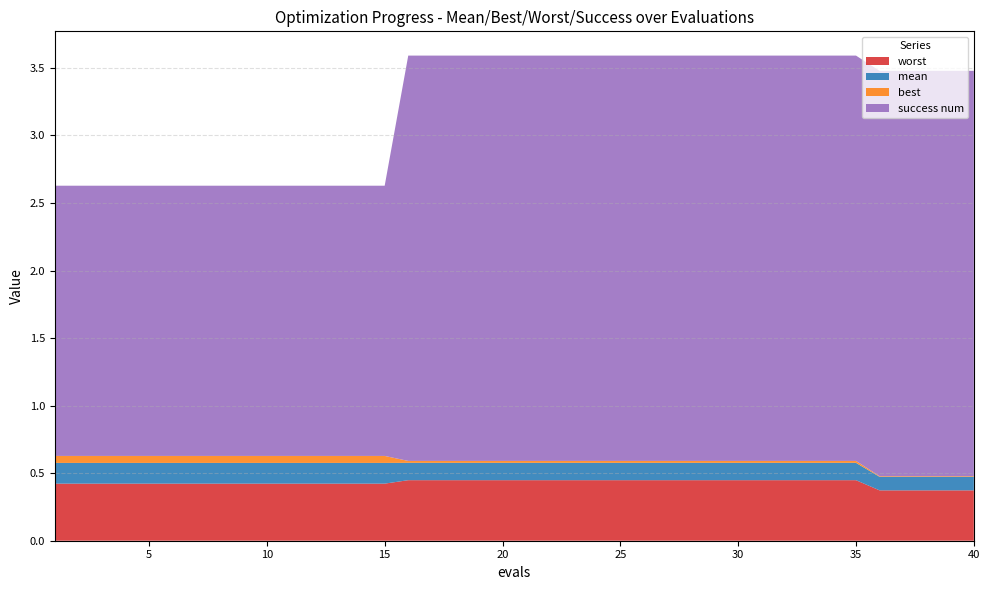

Reading left to right, list all the values displayed in this chart.

mean: 0.2	0.2	0.2	0.2	0.2	0.2	0.2	0.2	0.2	0.2	0.2	0.2	0.2	0.2	0.2	0.1	0.1	0.1	0.1	0.1	0.1	0.1	0.1	0.1	0.1	0.1	0.1	0.1	0.1	0.1	0.1	0.1	0.1	0.1	0.1	0.1	0.1	0.1	0.1	0.1
best: 0.1	0.1	0.1	0.1	0.1	0.1	0.1	0.1	0.1	0.1	0.1	0.1	0.1	0.1	0.1	0.0	0.0	0.0	0.0	0.0	0.0	0.0	0.0	0.0	0.0	0.0	0.0	0.0	0.0	0.0	0.0	0.0	0.0	0.0	0.0	0.0	0.0	0.0	0.0	0.0
worst: 0.4	0.4	0.4	0.4	0.4	0.4	0.4	0.4	0.4	0.4	0.4	0.4	0.4	0.4	0.4	0.4	0.4	0.4	0.4	0.4	0.4	0.4	0.4	0.4	0.4	0.4	0.4	0.4	0.4	0.4	0.4	0.4	0.4	0.4	0.4	0.4	0.4	0.4	0.4	0.4
success num: 2.0	2.0	2.0	2.0	2.0	2.0	2.0	2.0	2.0	2.0	2.0	2.0	2.0	2.0	2.0	3.0	3.0	3.0	3.0	3.0	3.0	3.0	3.0	3.0	3.0	3.0	3.0	3.0	3.0	3.0	3.0	3.0	3.0	3.0	3.0	3.0	3.0	3.0	3.0	3.0